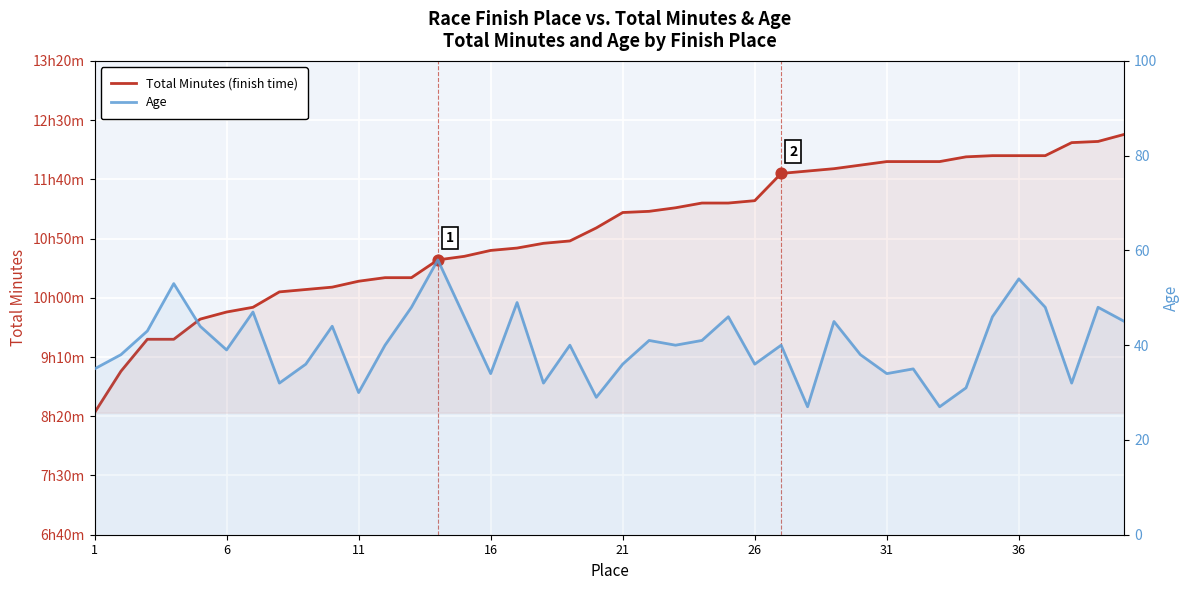

Which series has the largest Y range (max minus min)?

Total Minutes (finish time)